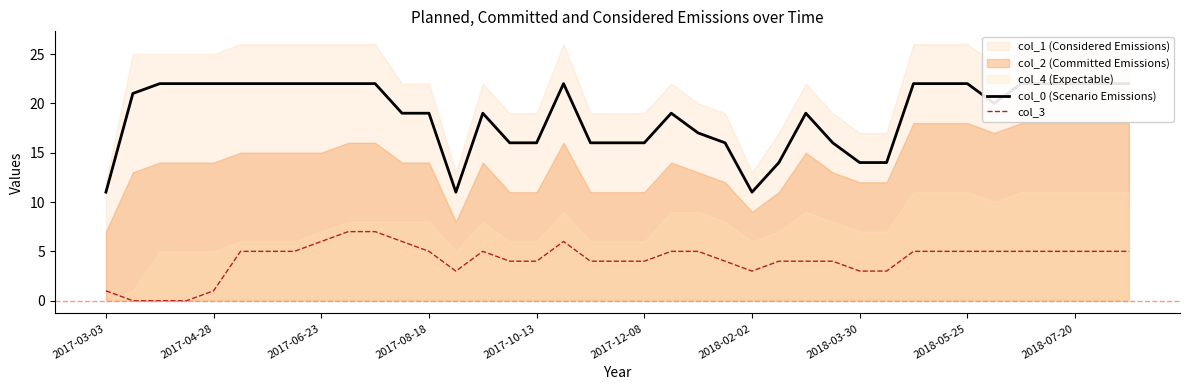

Is it true that col_3 equals 0 at 2017-04-28?

False